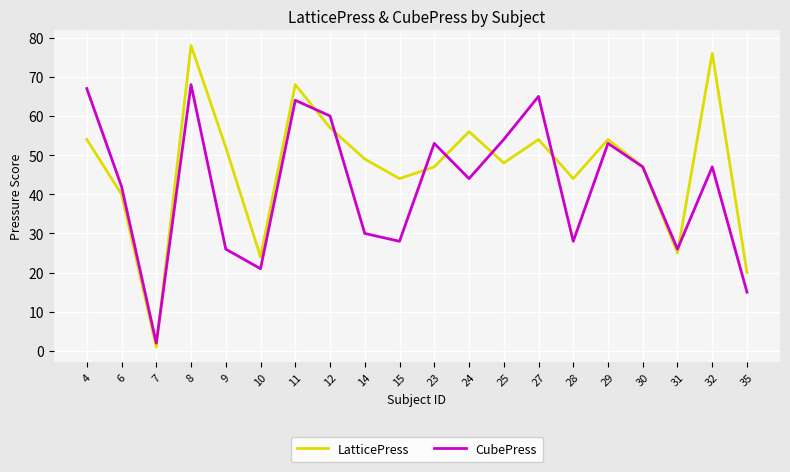

What is the minimum value shown in the chart?

1